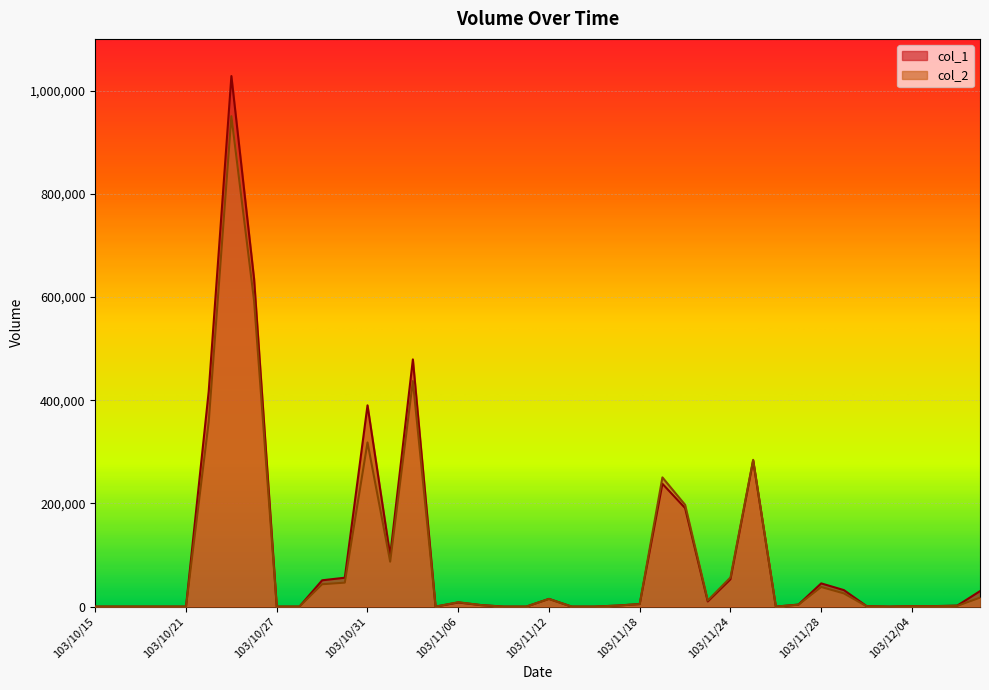

What is the greatest value displayed?

1028000